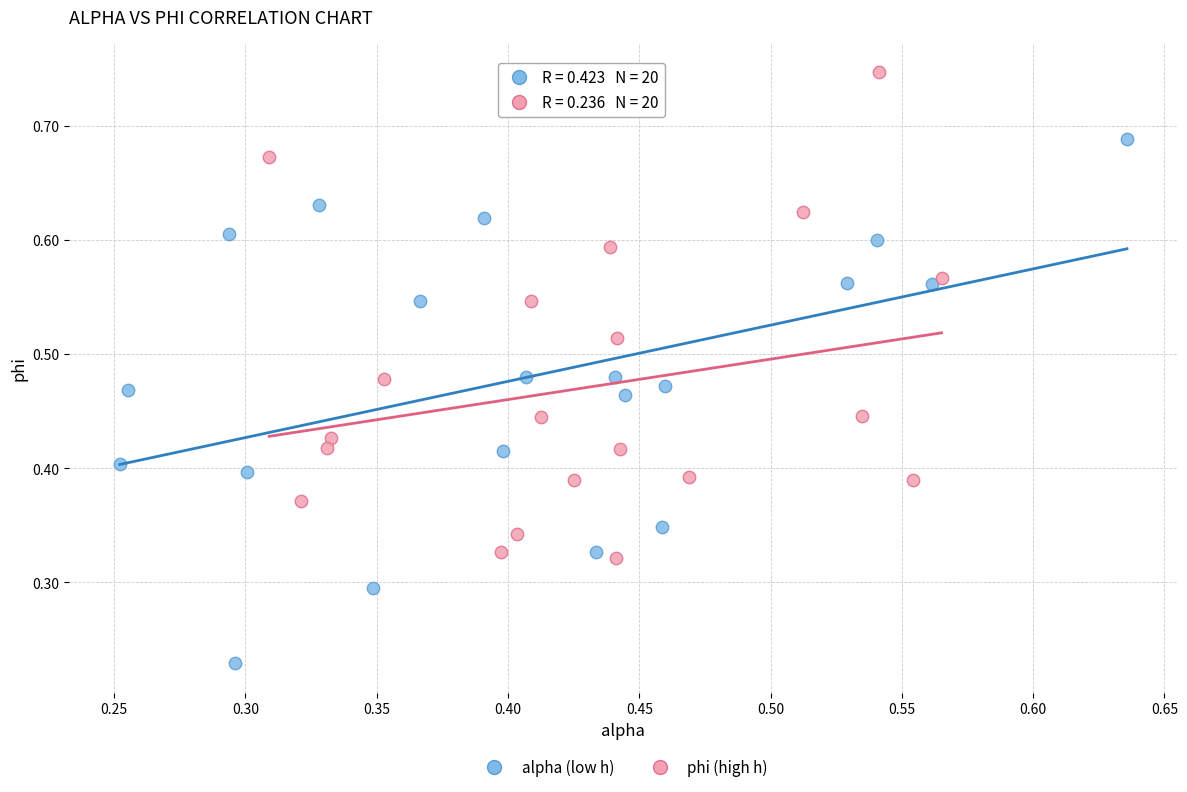

Which series contains the lowest Y value?

alpha (low h)